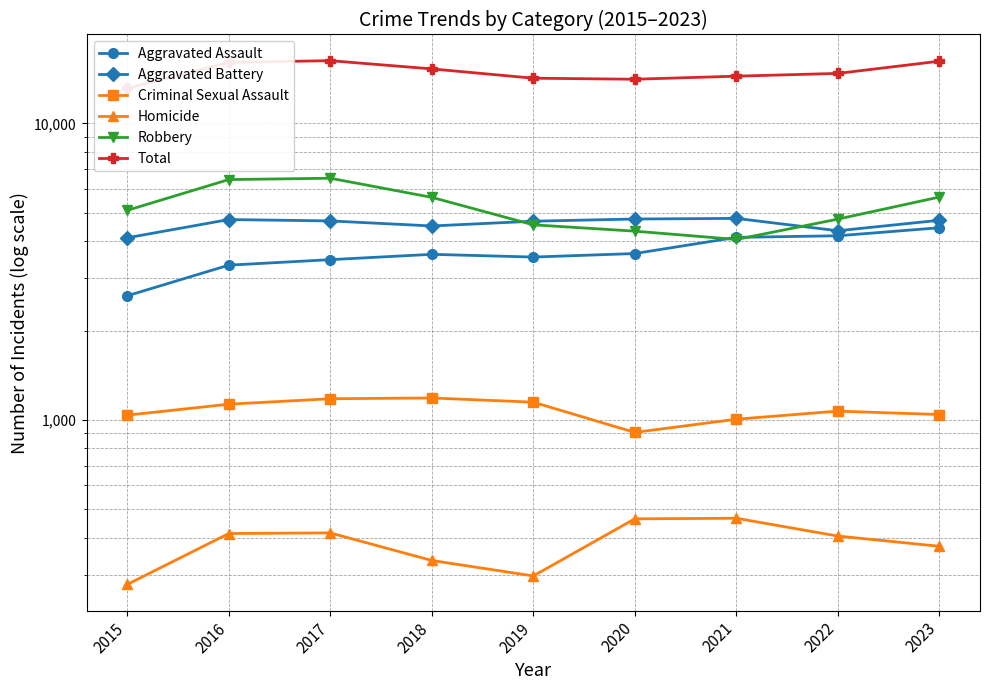

Reading left to right, list all the values displayed in this chart.

Aggravated Assault: 2619	3323	3468	3615	3539	3637	4124	4175	4444
Aggravated Battery: 4110	4736	4686	4506	4676	4756	4779	4341	4710
Criminal Sexual Assault: 1036	1128	1177	1184	1146	906	1004	1069	1041
Homicide: 278	413	415	335	297	463	465	405	374
Robbery: 5087	6461	6529	5628	4546	4328	4057	4752	5641
Total: 13130	16061	16275	15268	14204	14090	14429	14742	16210